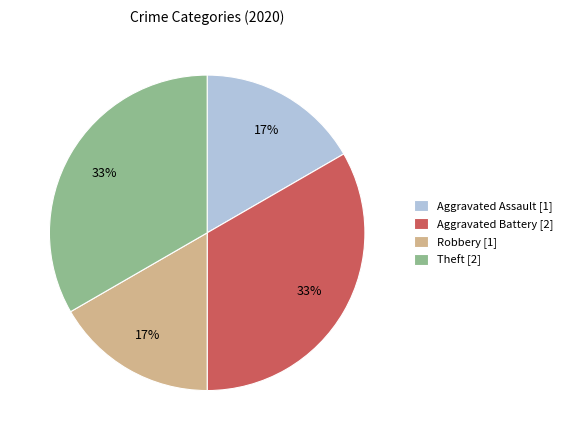

What percentage is the Theft slice, to the nearest percent?

33%